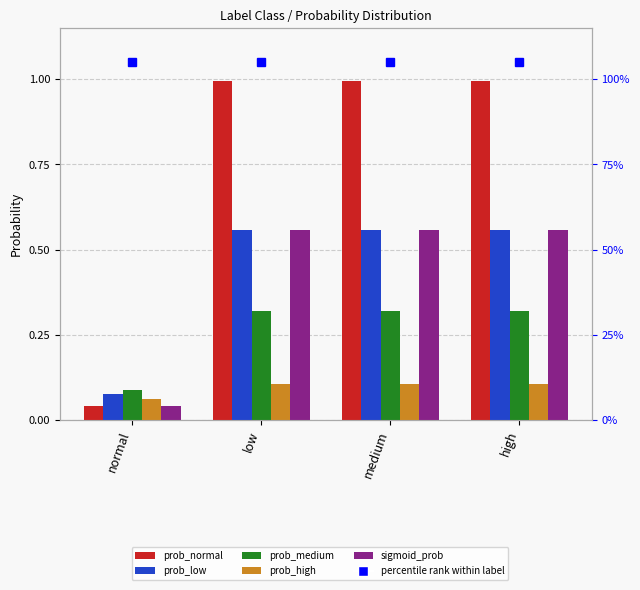

What value does the prob_low series have at high?

0.6